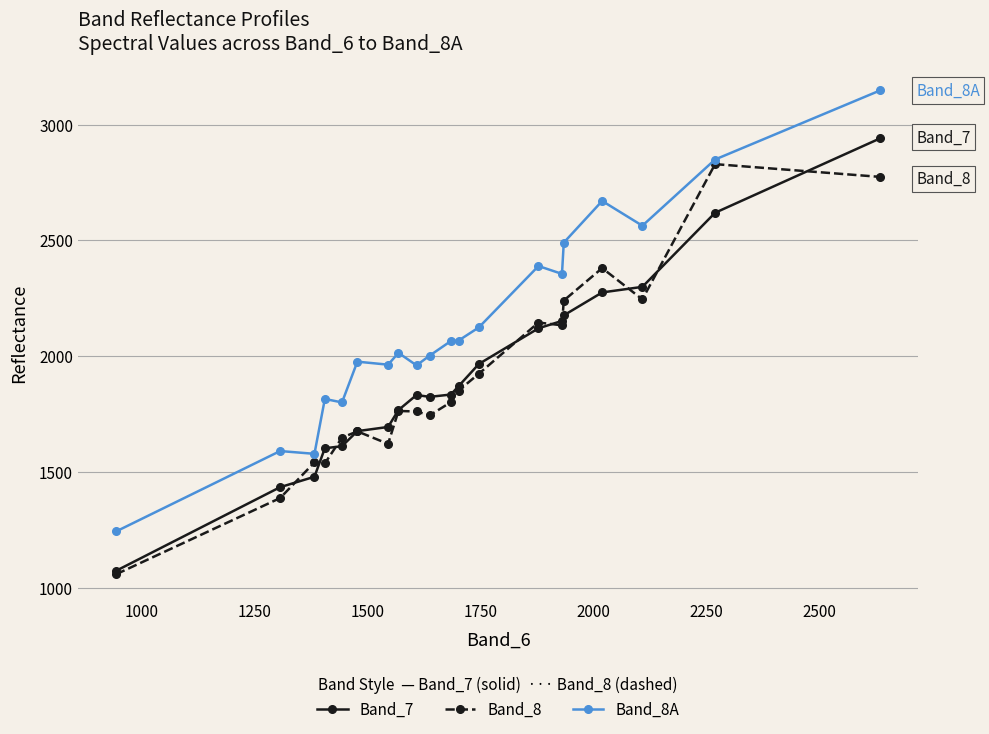

List the series in order of their peak value, lowest first.

Band_8, Band_7, Band_8A